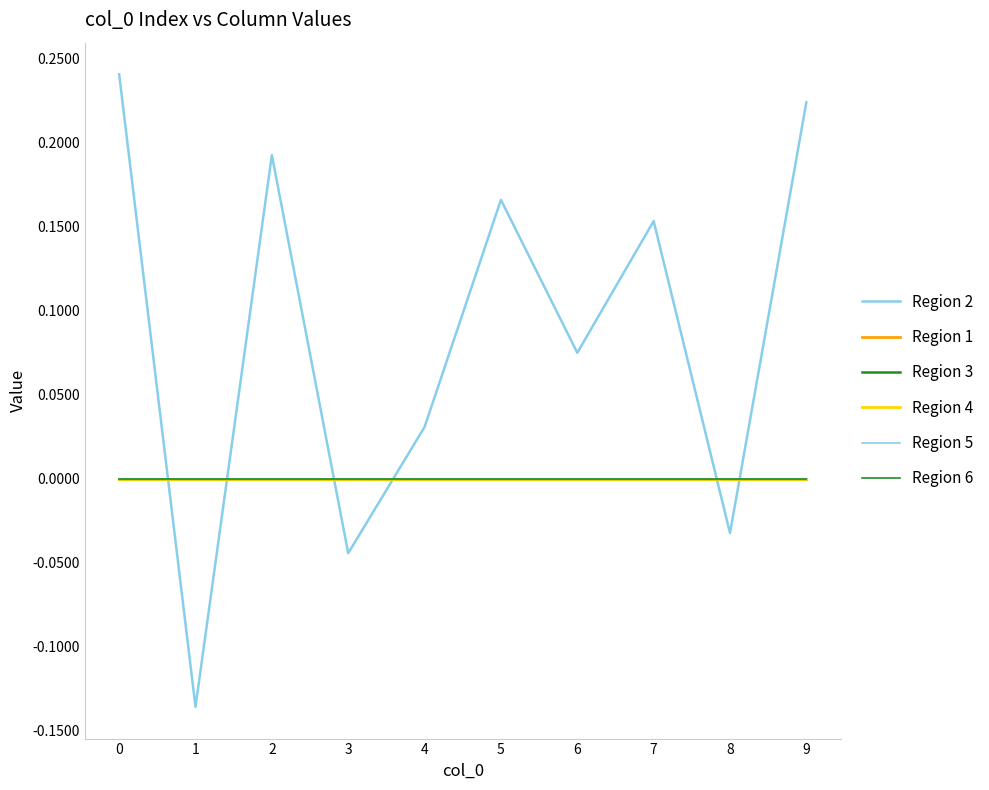

Which series changed the most between 2 and 6?

Region 2